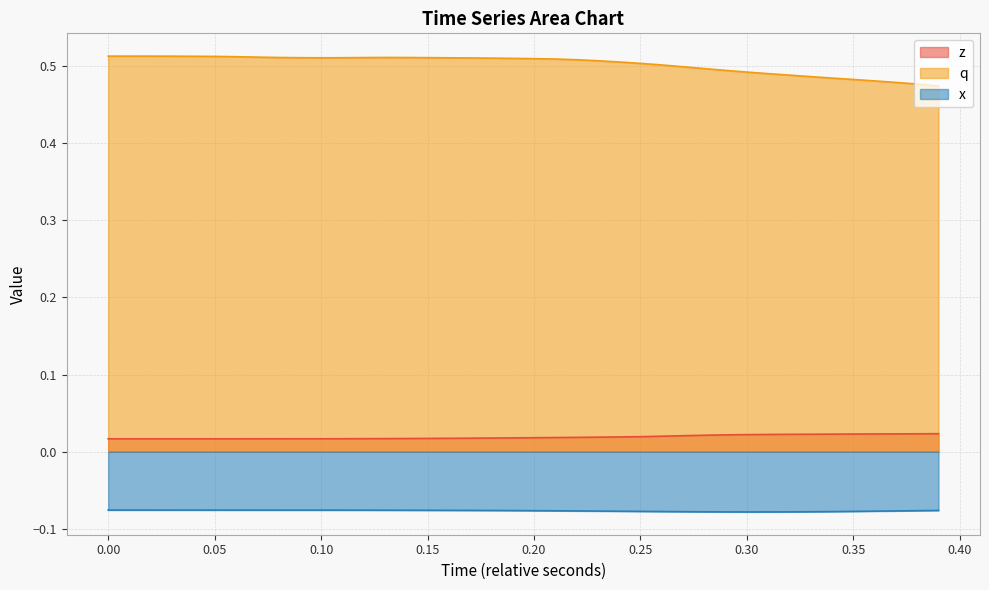

True or false: q and x intersect in this chart.

False